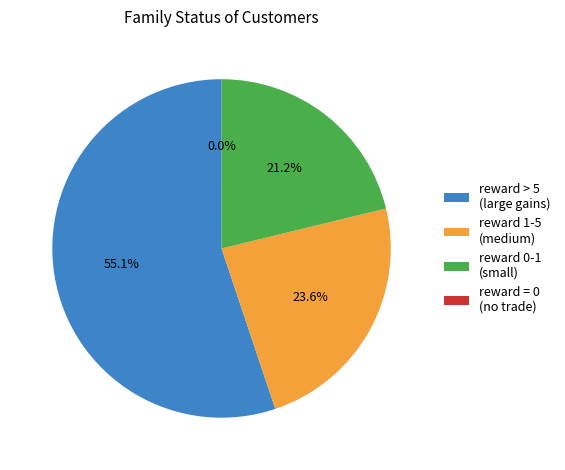

Which has a higher value, reward 1-5 (medium) or reward > 5 (large gains)?

reward > 5 (large gains)